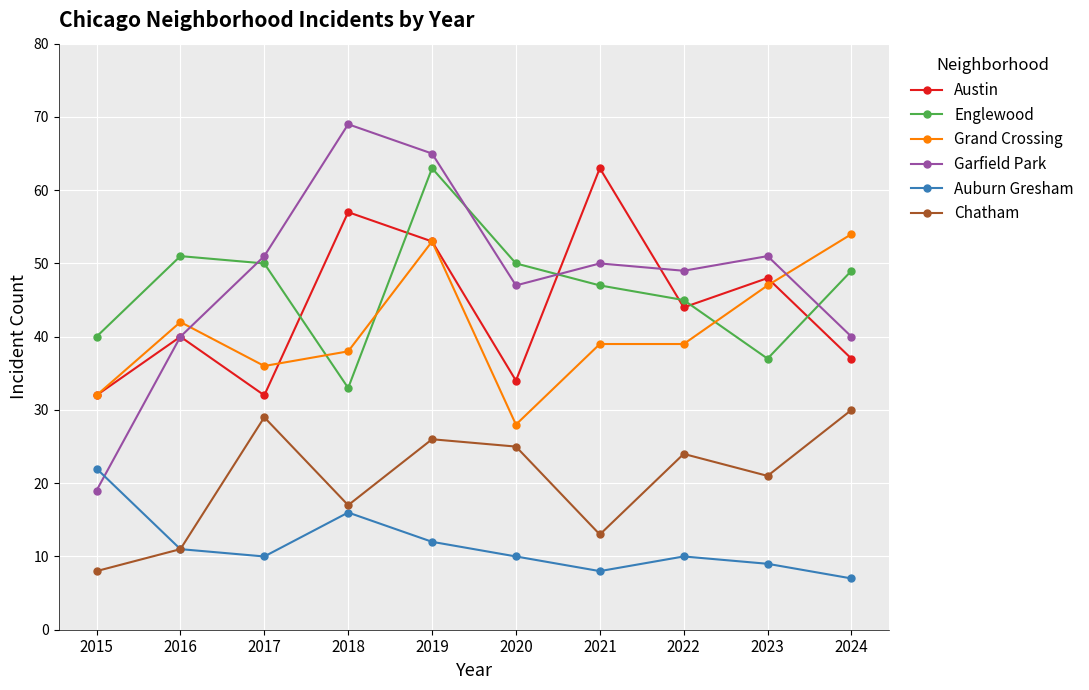

What is the difference between the maximum and minimum values in the Chatham series?

22